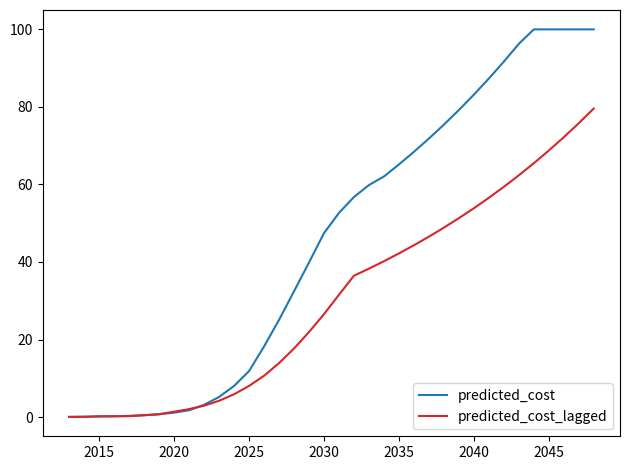

Which series has the widest spread of values?

predicted_cost